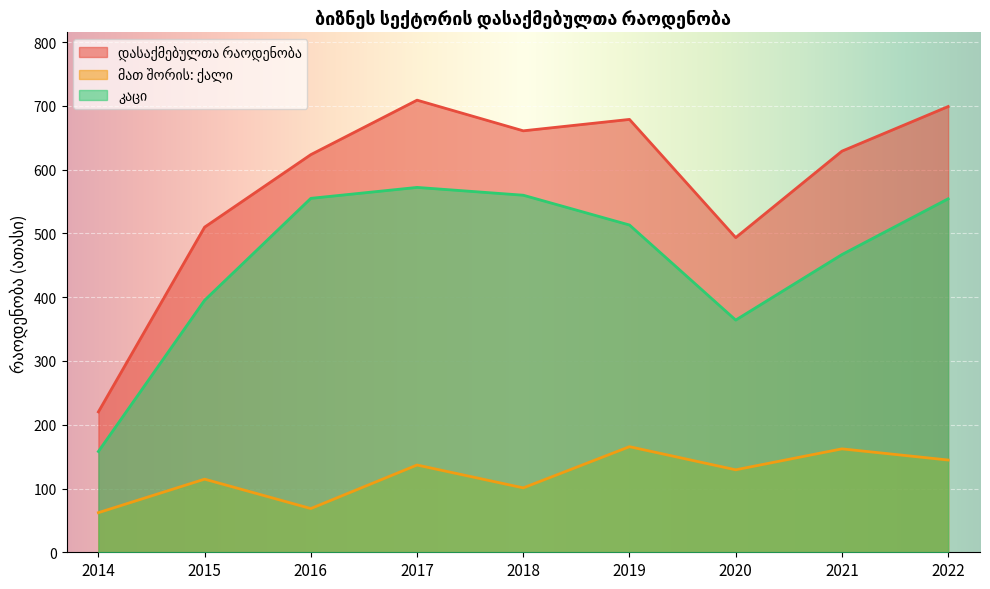

Where is დასაქმებულთა რაოდენობა nearest to the value 464?

2020